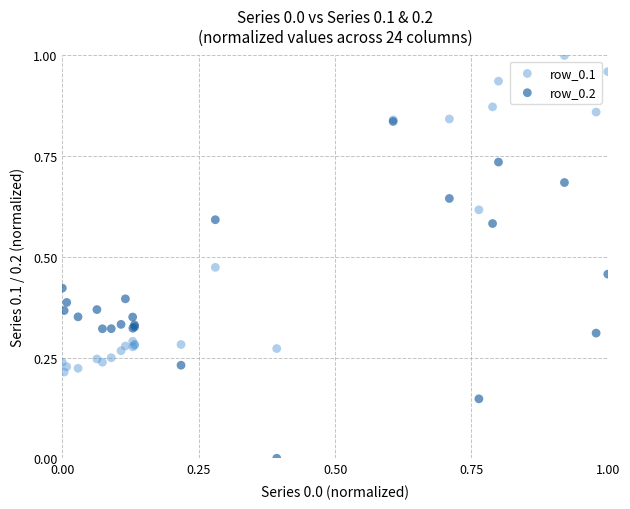

What are all the series names shown in the legend?

row_0.1, row_0.2